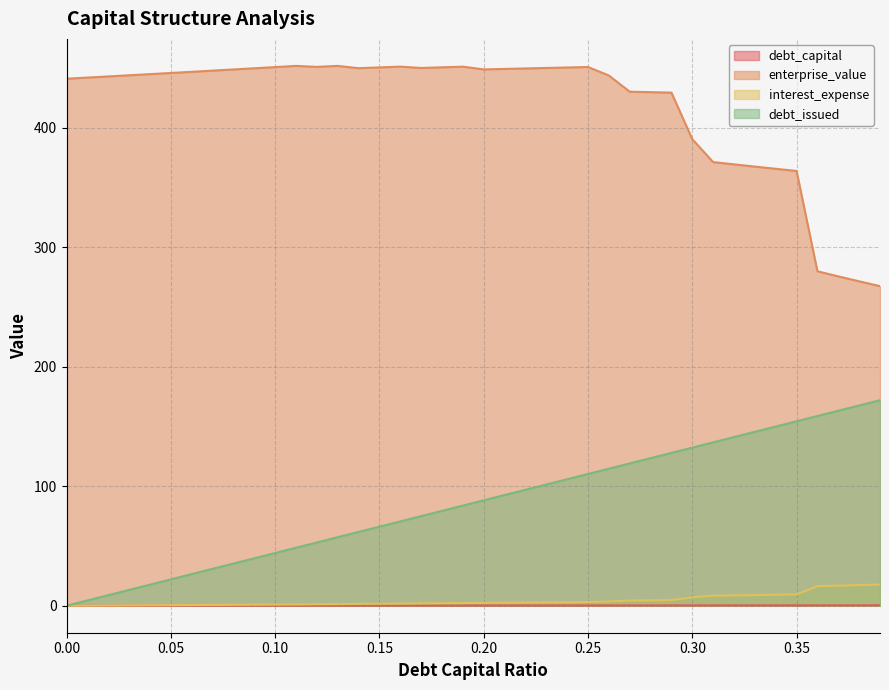

True or false: debt_capital and interest_expense intersect in this chart.

False